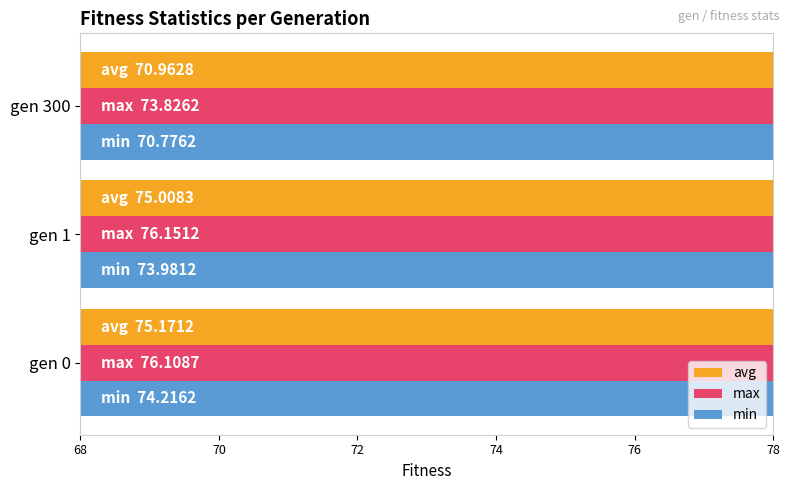

What is the value of the avg bar at the 1st from the left?

75.2